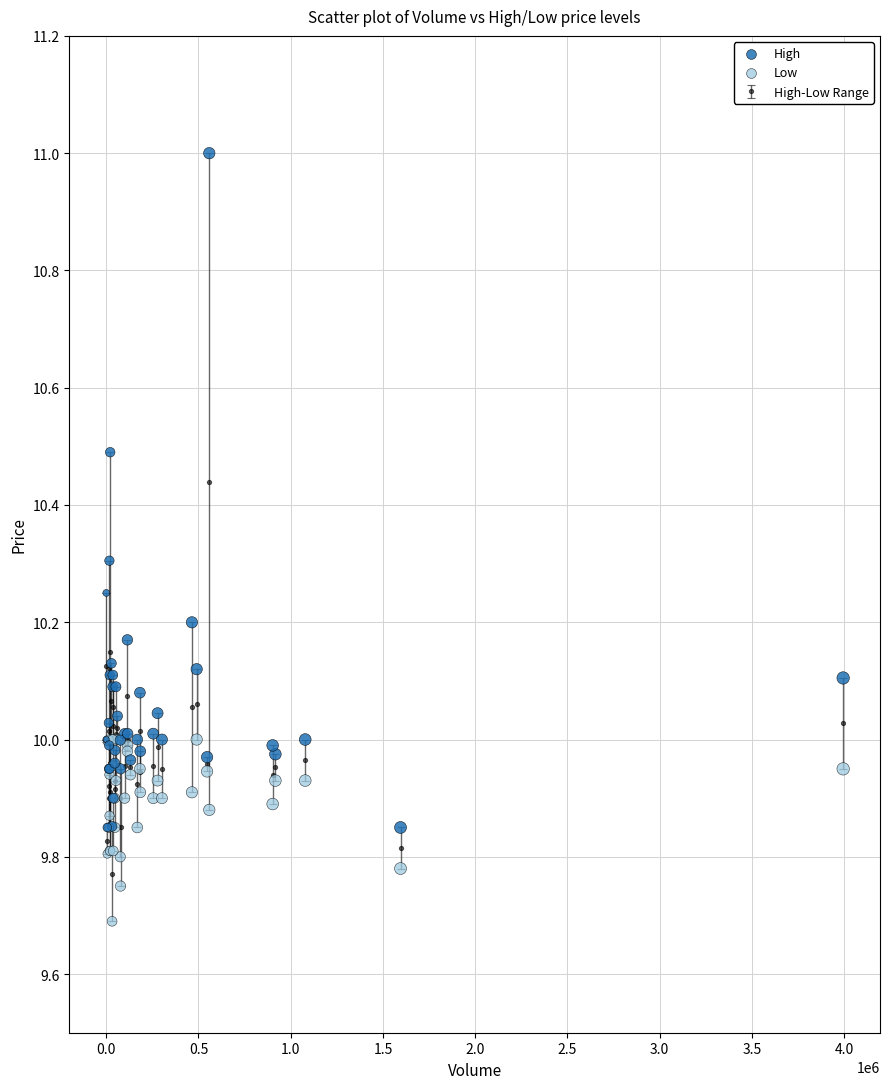

In the Low series, what Y value is closest to 9?

9.7